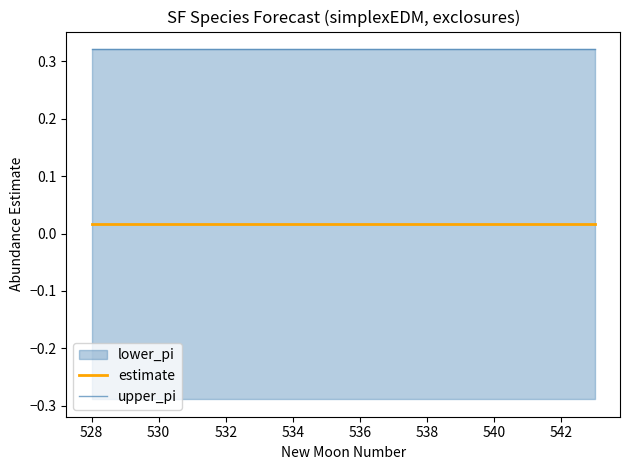

Count the upper_pi values in the range 0 to 1.

16